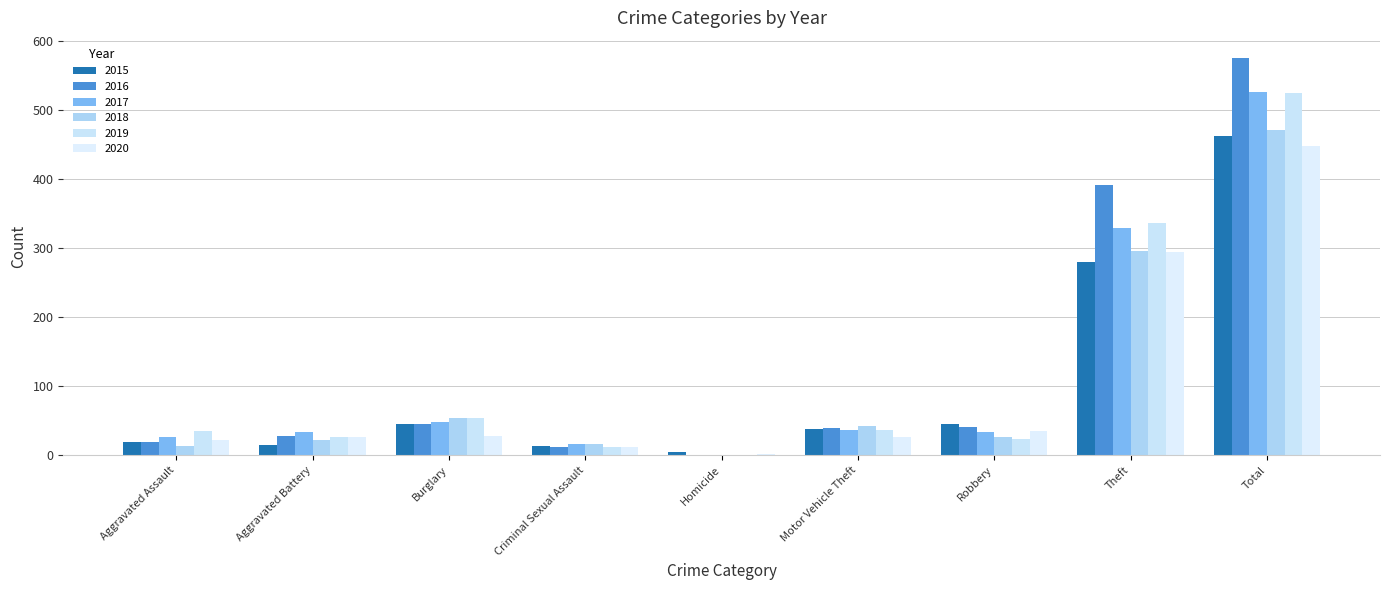

What is the maximum value for 2020?

448